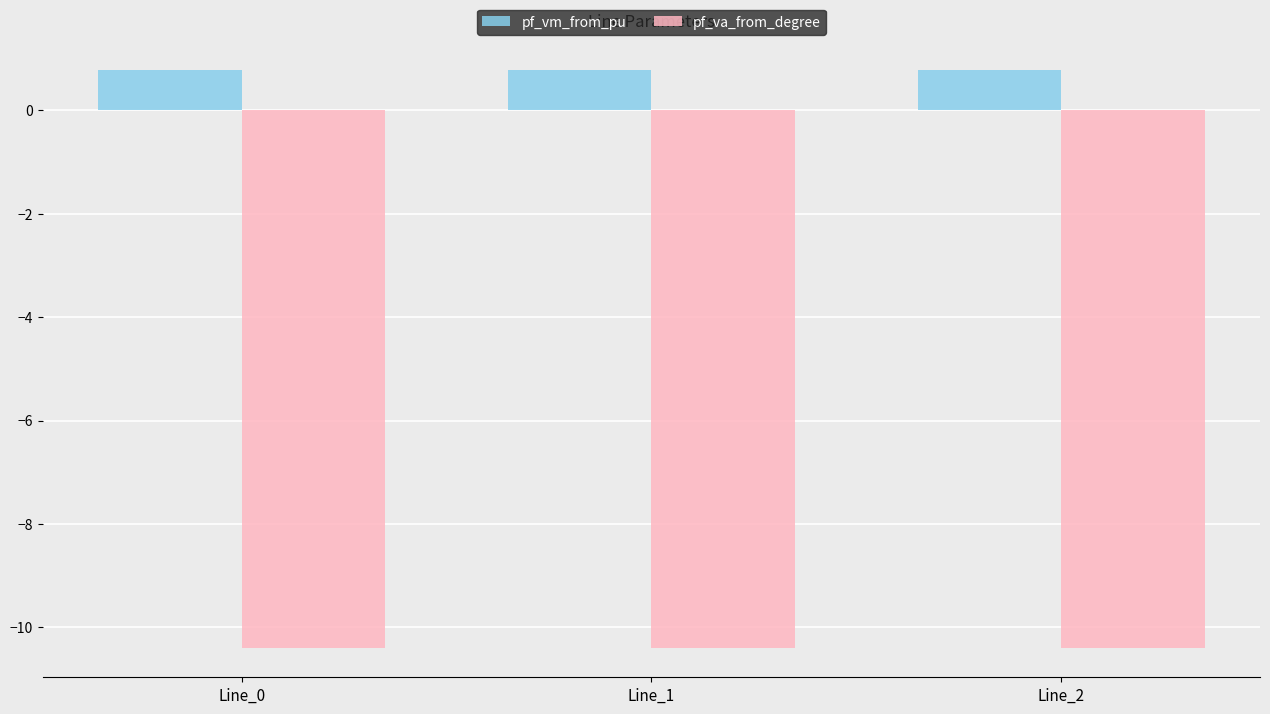

Read the pf_va_from_degree value at Line_0.

-10.4